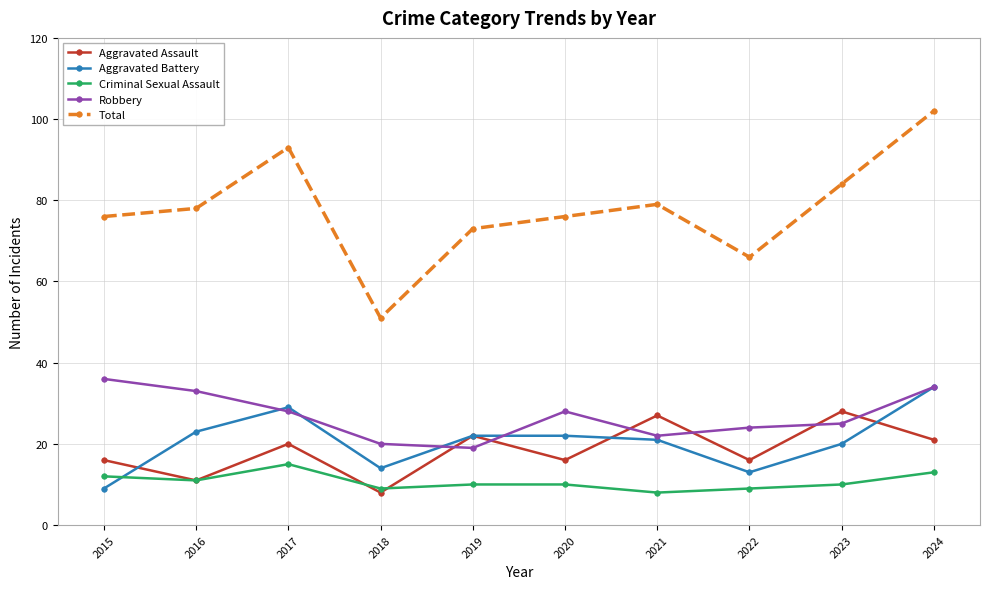

What is the minimum value for Robbery?

19